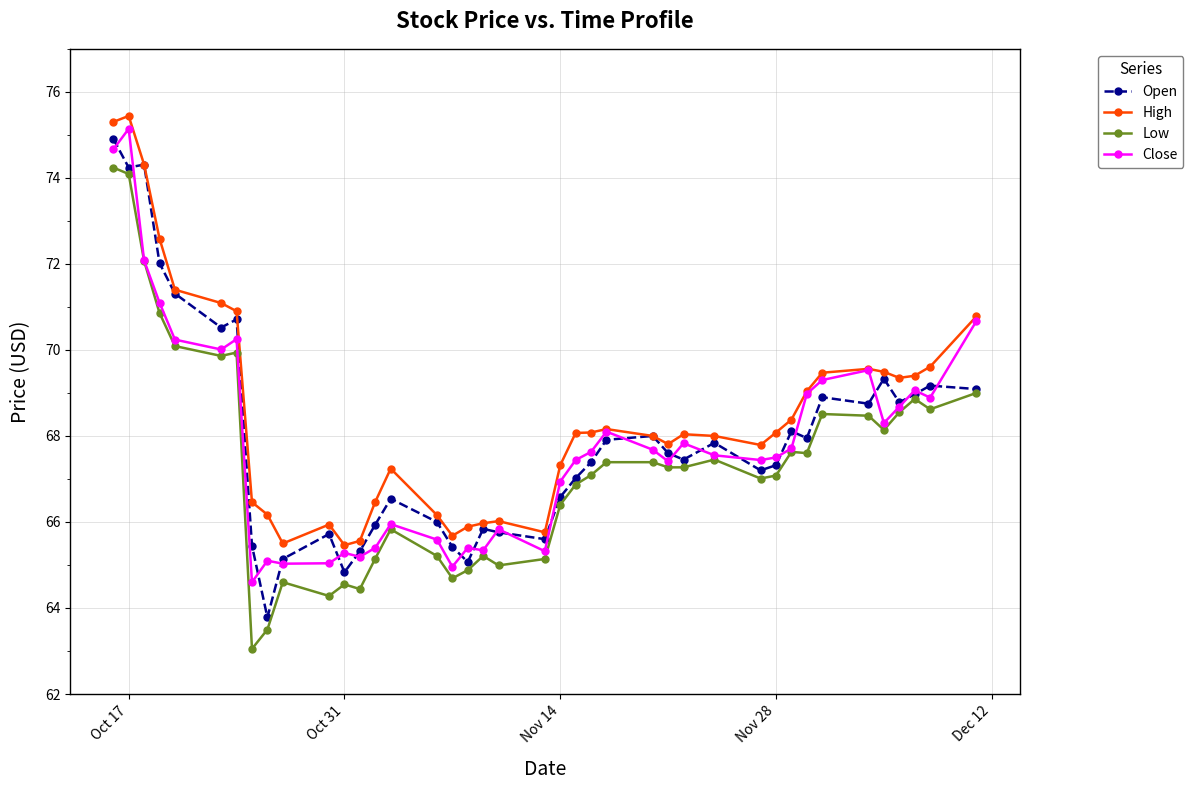

In High, how many points are lower than both neighbors (excluding endpoints)?

7